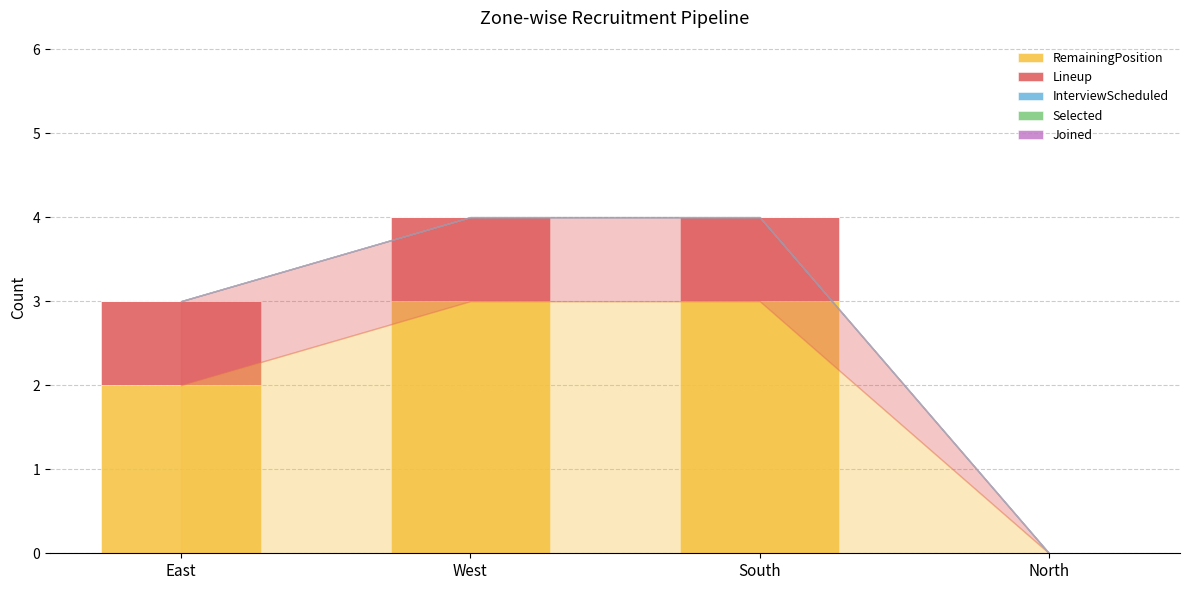

The value of RemainingPosition at West is 1. True or false?

False